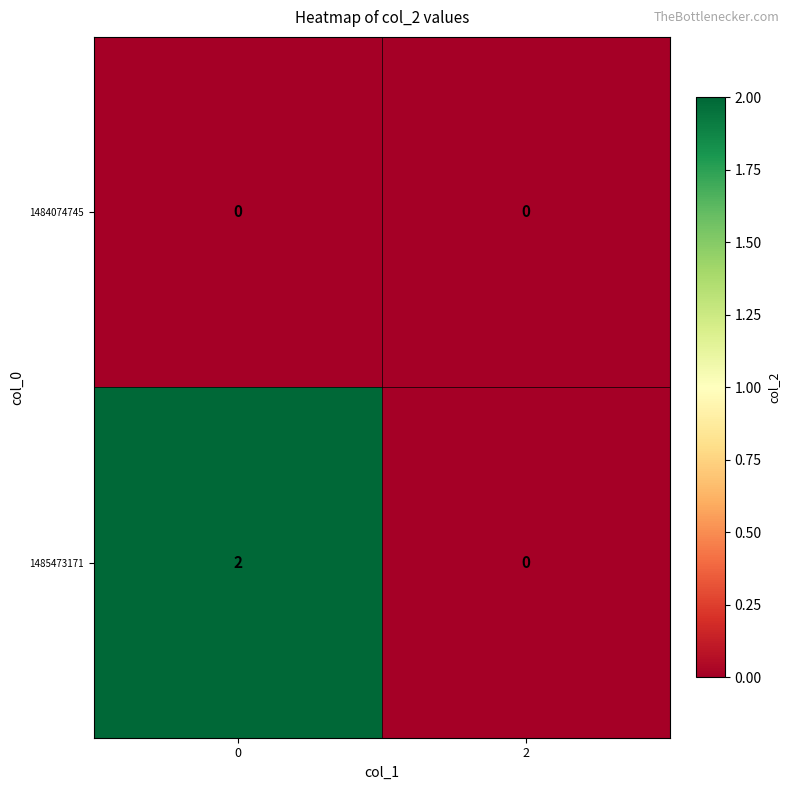

How many categories are shown in the chart?

2